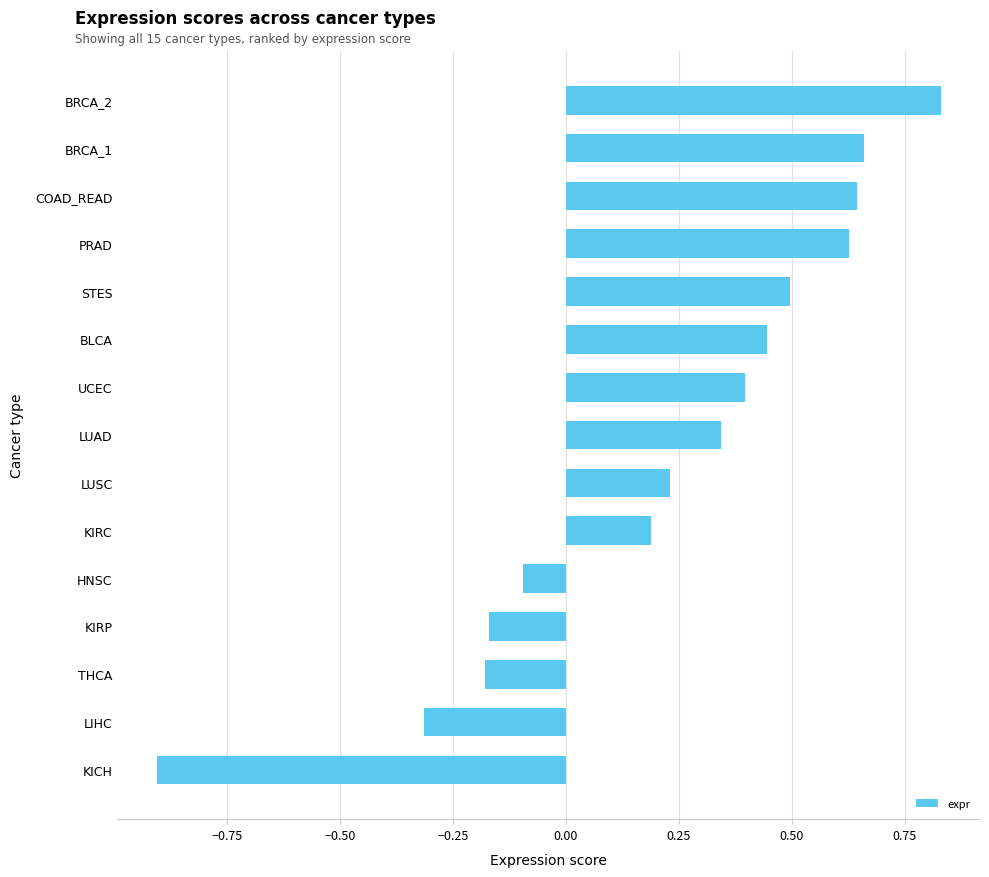

What is the difference between the maximum and minimum values?

1.7